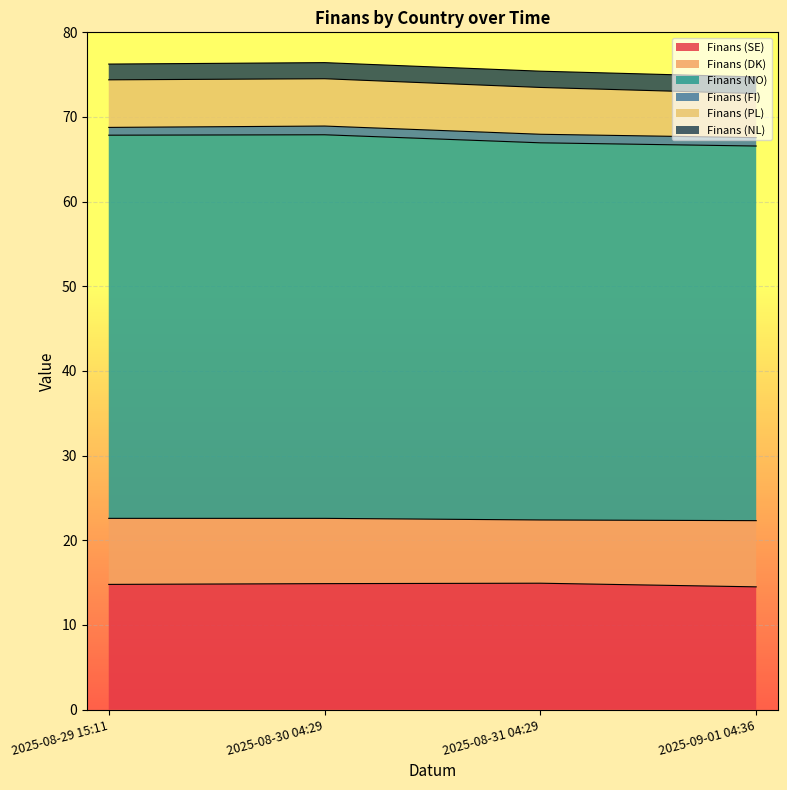

Count the Finans (NO) values in the range 44 to 45.

2